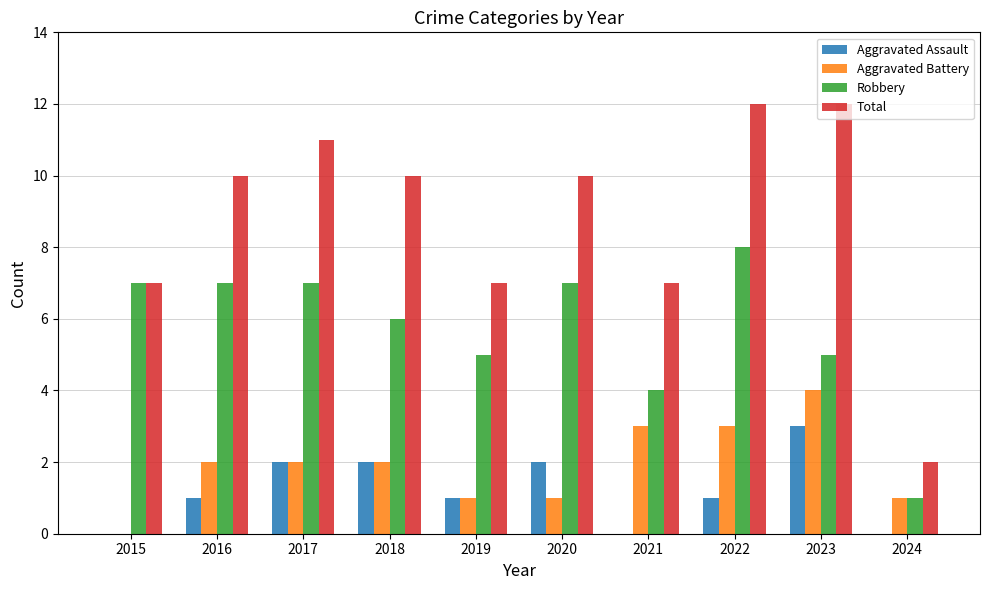

Which series has the largest range (max minus min)?

Total